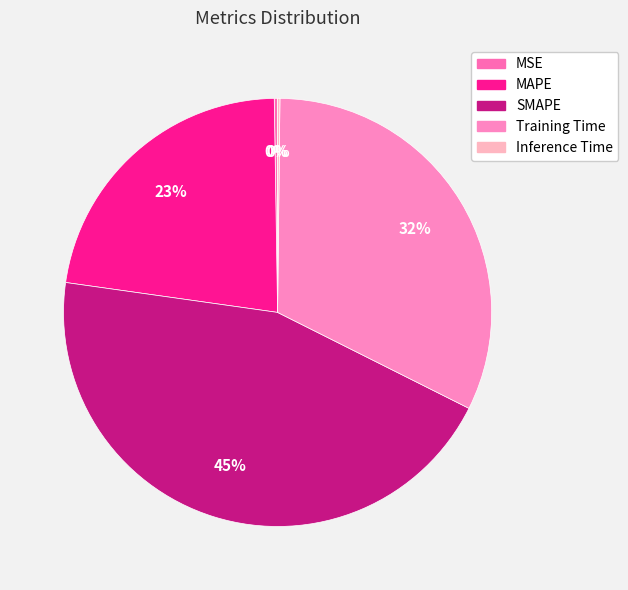

Do Inference Time and MAPE together represent more than half of the pie?

No